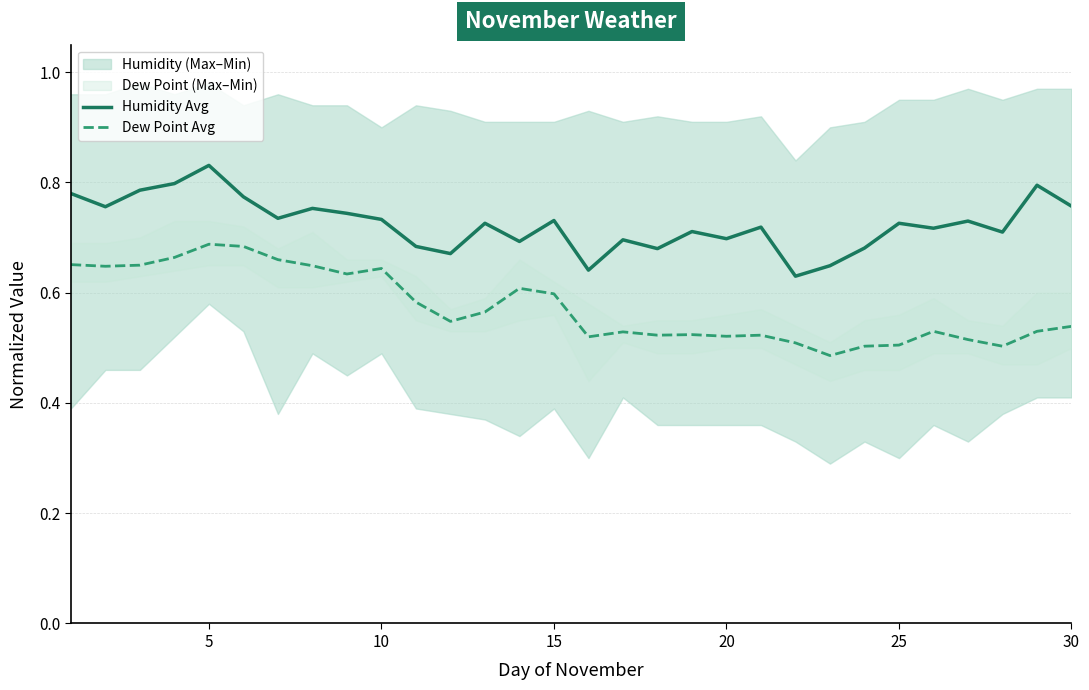

True or false: Humidity Avg and Dew Point Avg intersect in this chart.

False